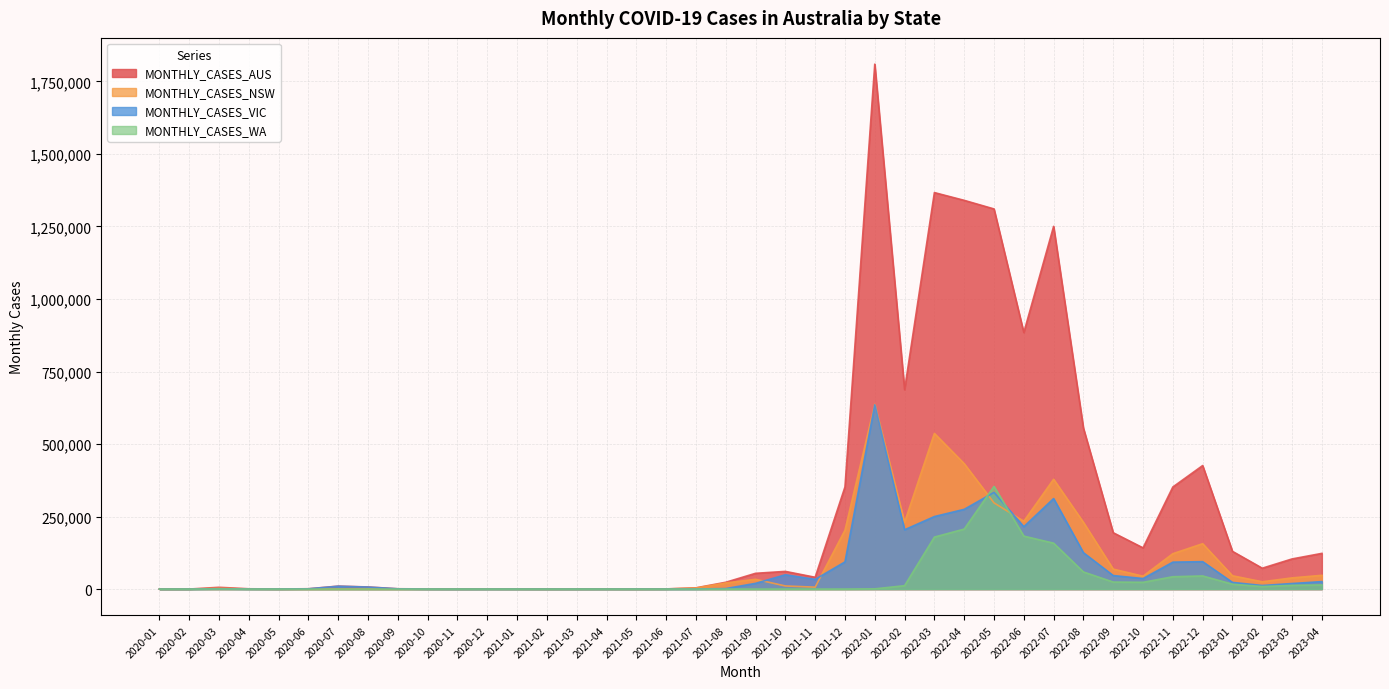

True or false: MONTHLY_CASES_AUS and MONTHLY_CASES_NSW cross at least once.

False